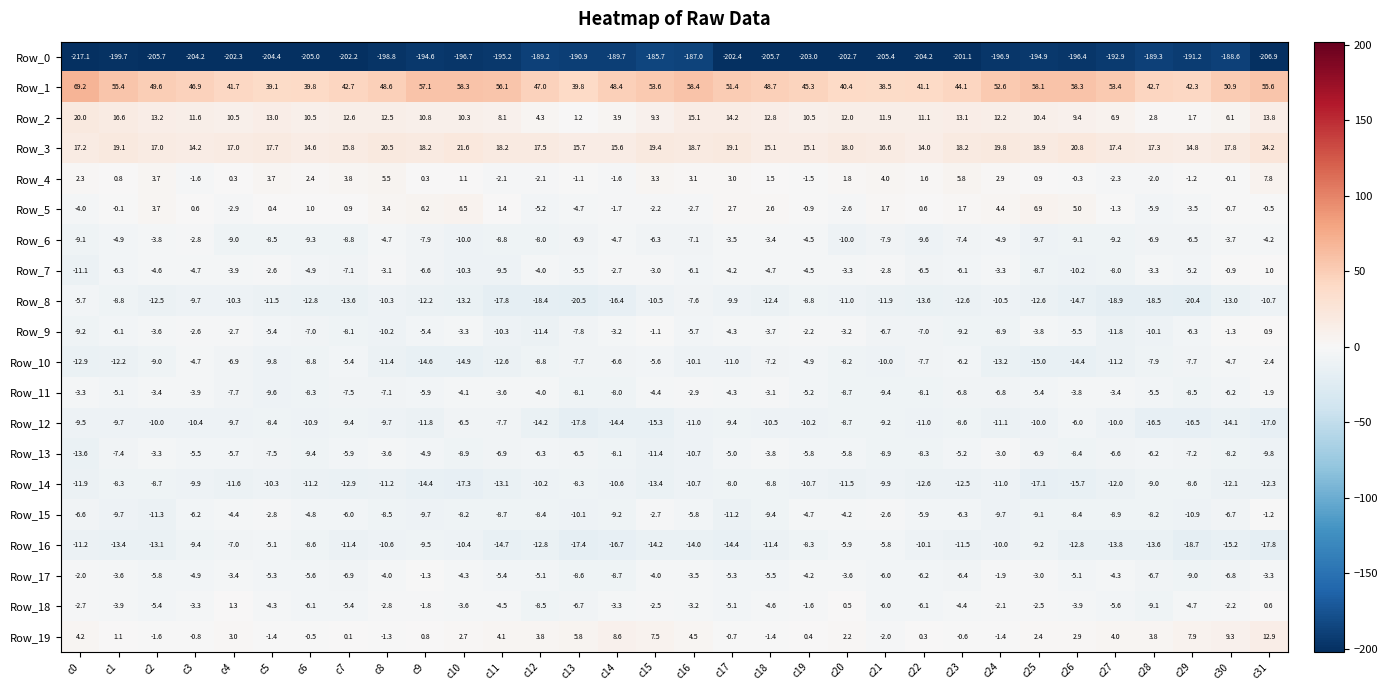

Is the value of Row_11 at c23 greater than the value of Row_14 at c8?

Yes